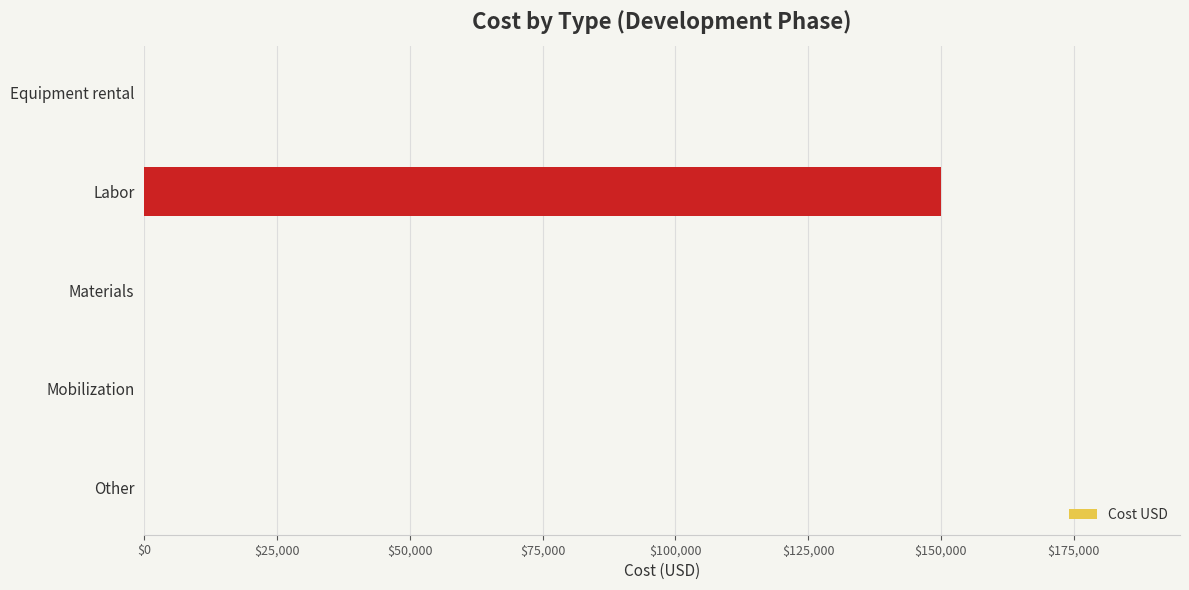

Is it true that the value at Materials is 0?

True